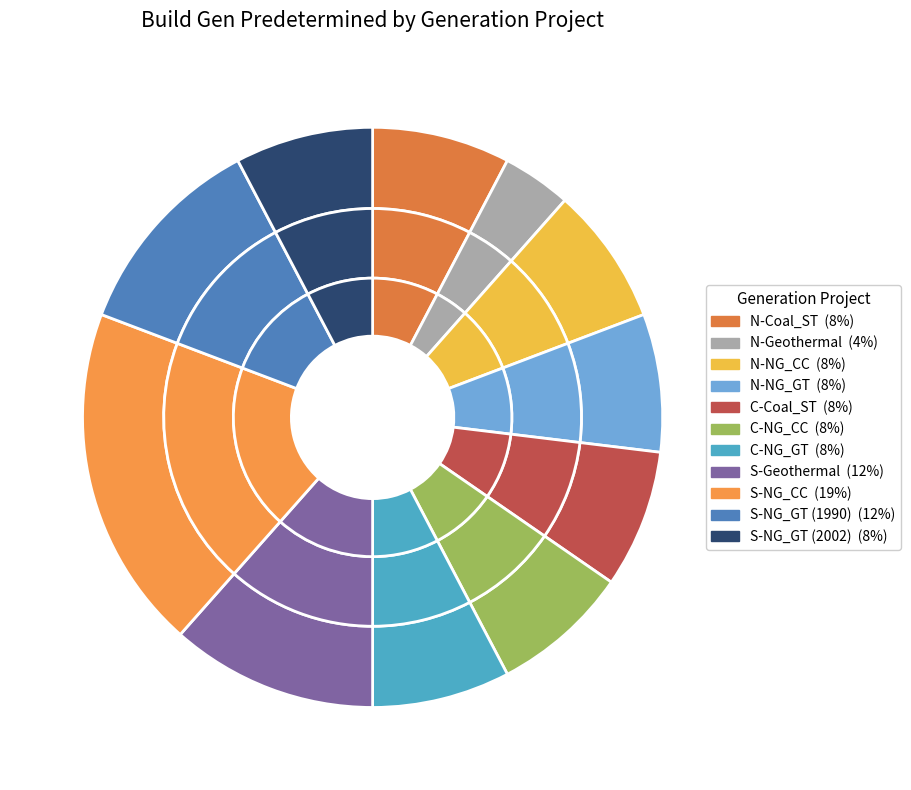

How many slices are in this pie chart?

11